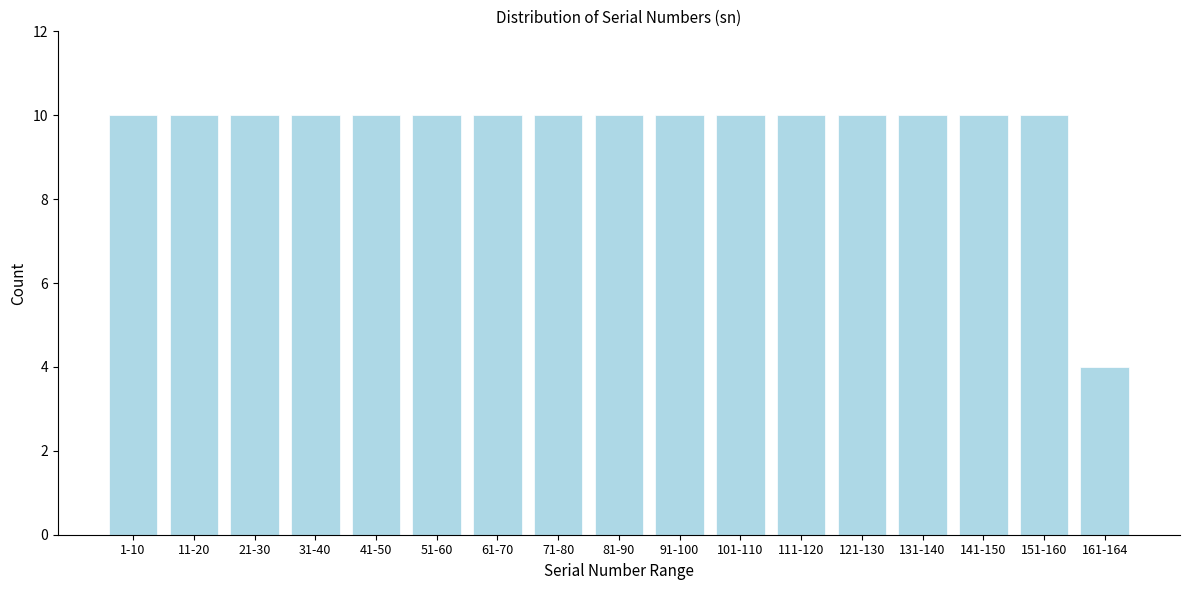

Reading left to right, transcribe all the data shown in this chart.

10	10	10	10	10	10	10	10	10	10	10	10	10	10	10	10	4